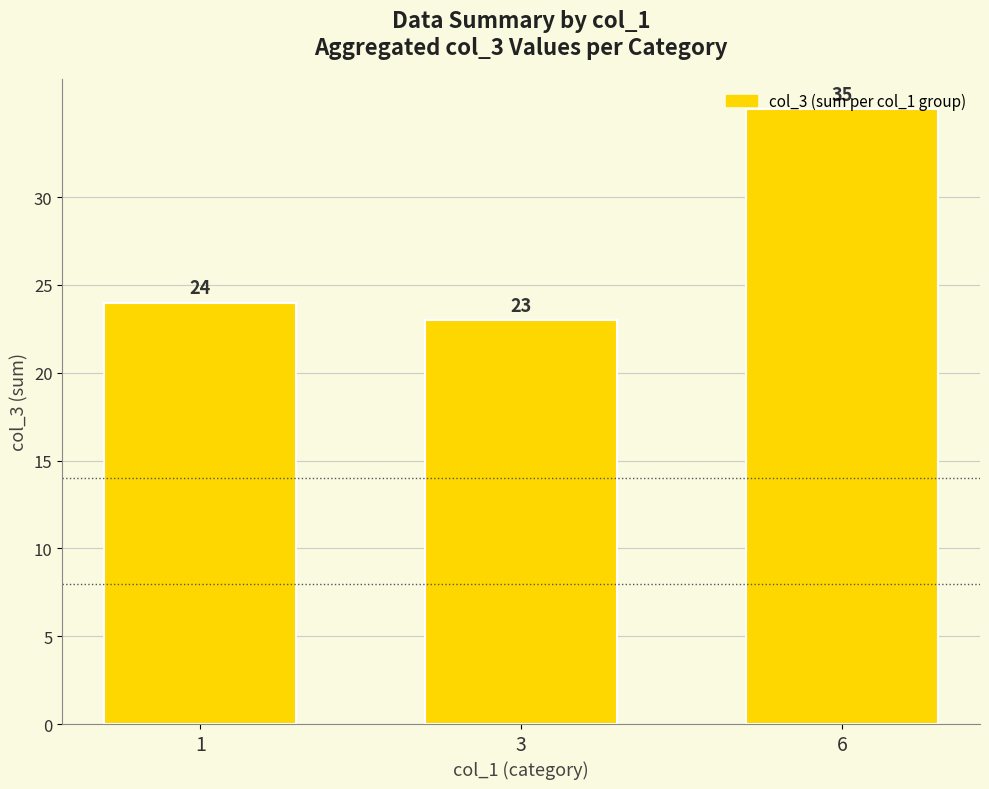

How many data points are less than 24?

1